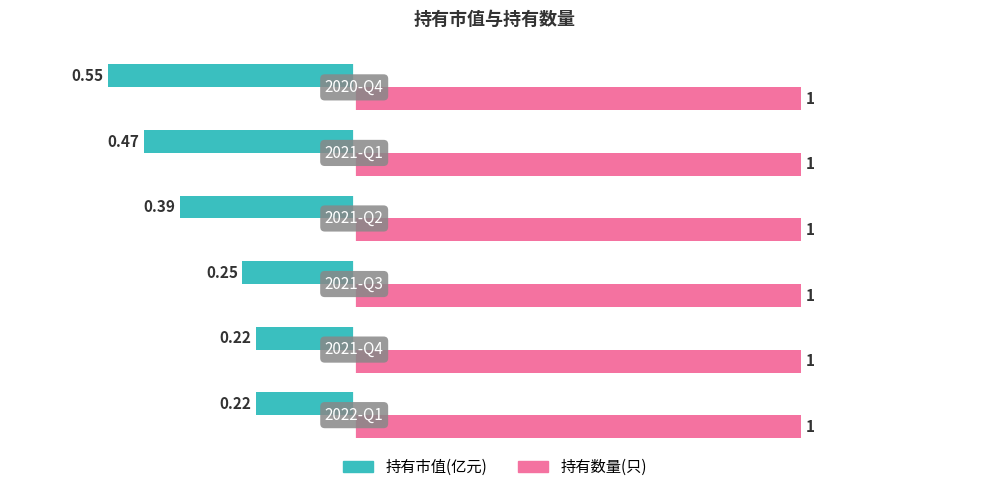

Which series has the widest spread of values?

持有市值(亿元)